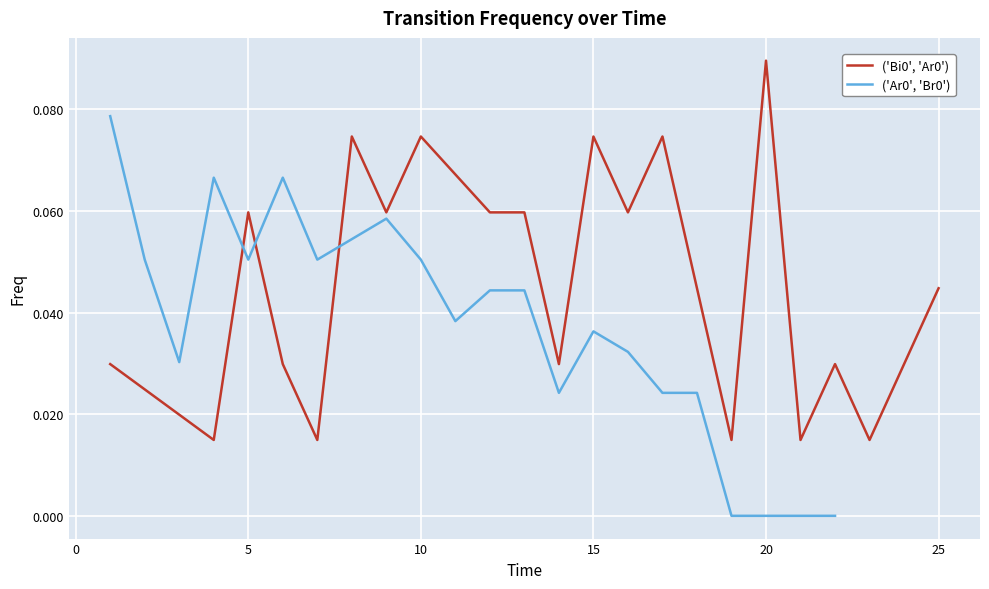

What is the difference between the second highest and second lowest values in the ('Ar0', 'Br0') series?

0.1